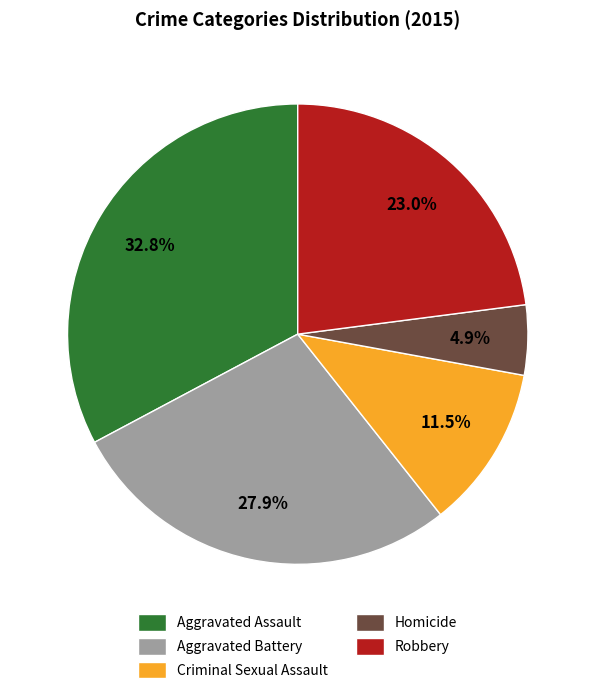

To the nearest percent, what is the average slice percentage?

20%